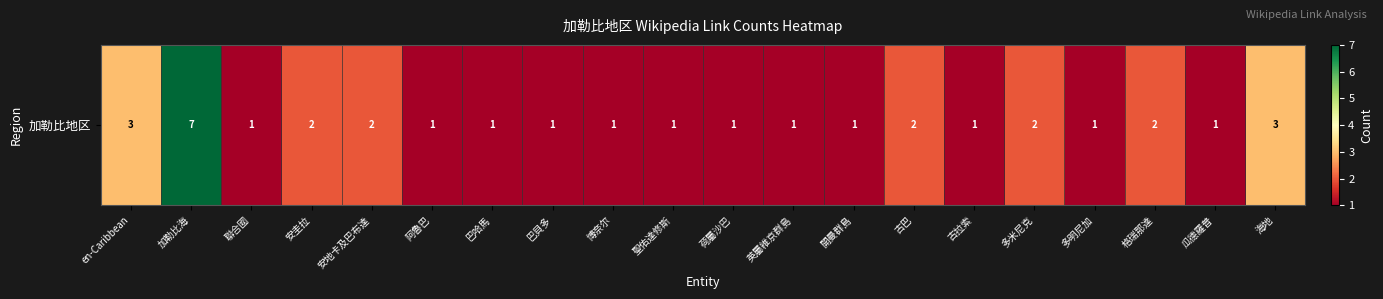

Count the number of data series in this chart.

1